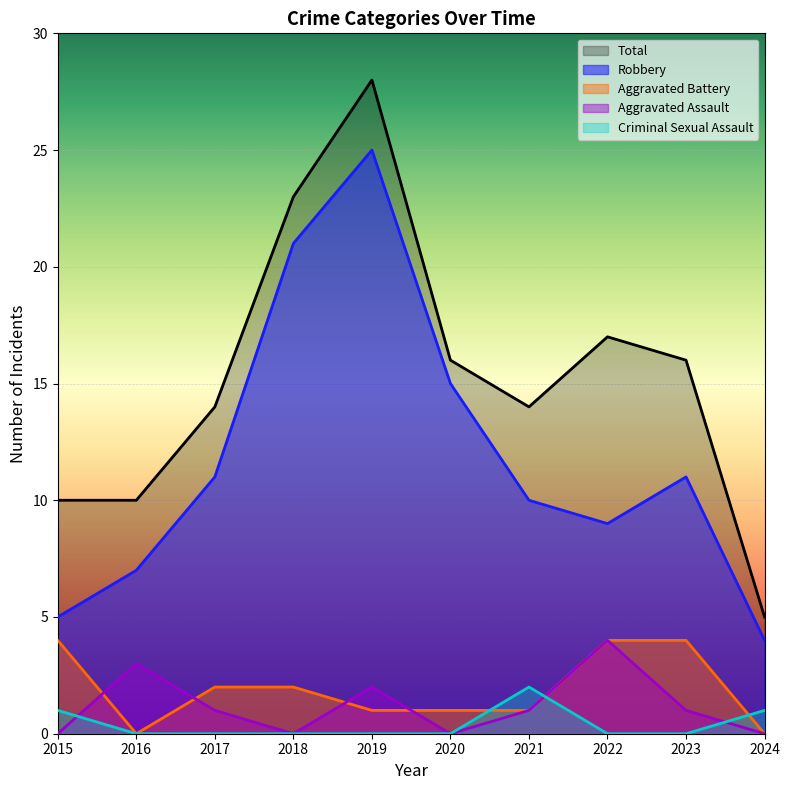

The value of Criminal Sexual Assault at 2017 is 0. True or false?

True